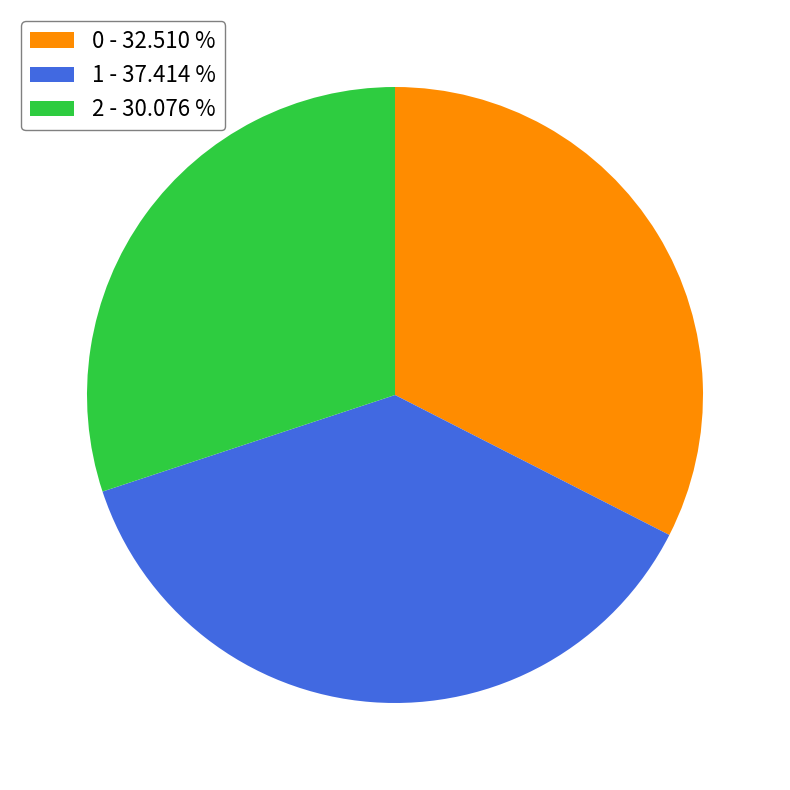

The 2 slice represents 44% of the pie. True or false?

False